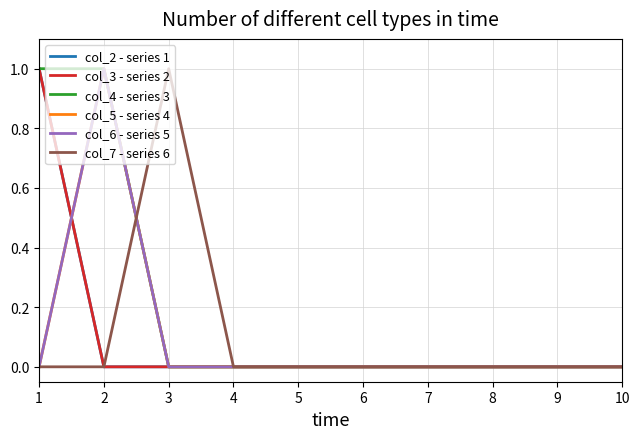

Does the chart display data point markers on the line(s)?

No